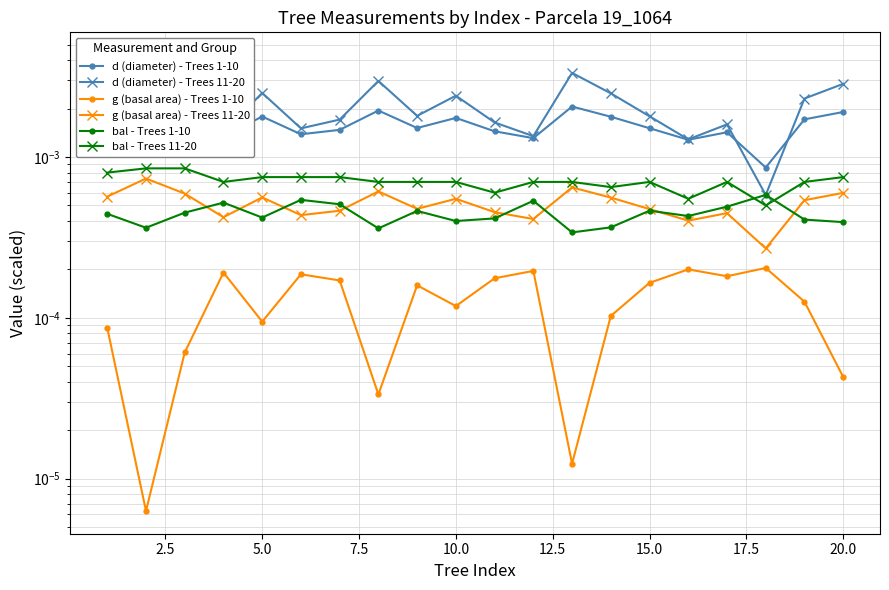

Between 20.0 and 5.0, which is larger?

20.0